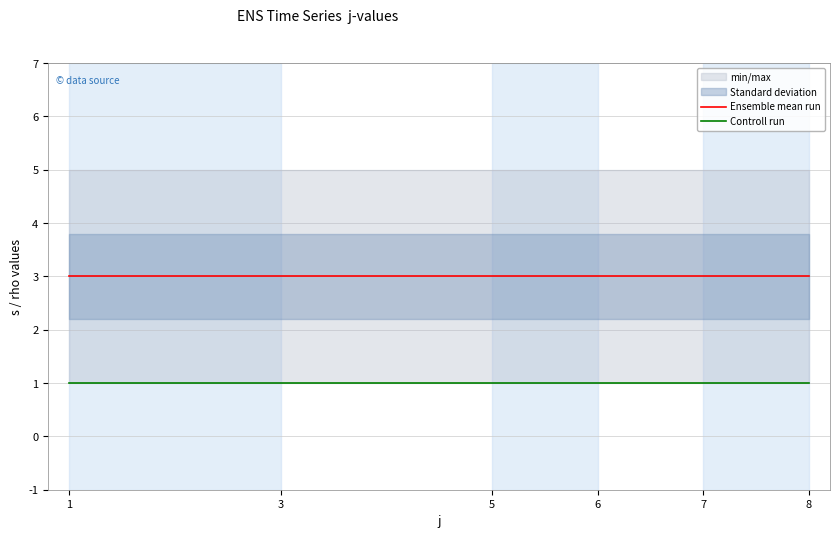

What is the value of the Ensemble mean run point at the 5th from the left?

3